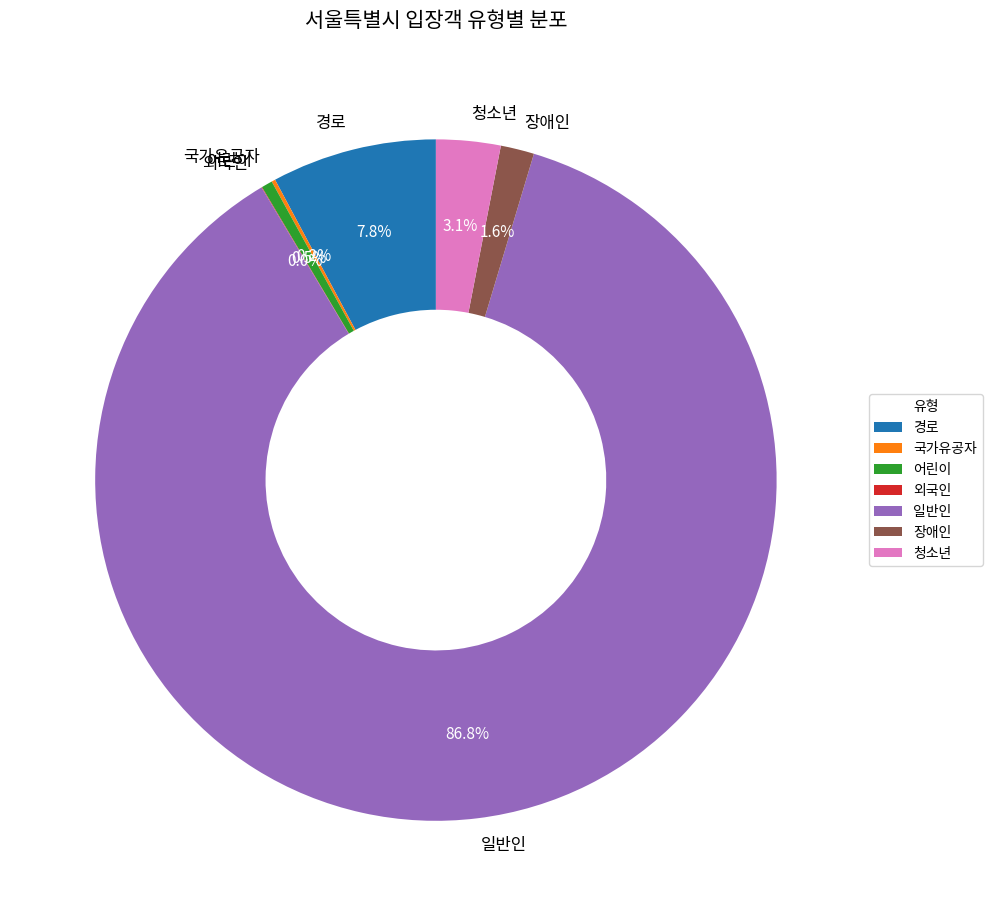

What is the ratio of the value at 청소년 to the value at 장애인?

1.9